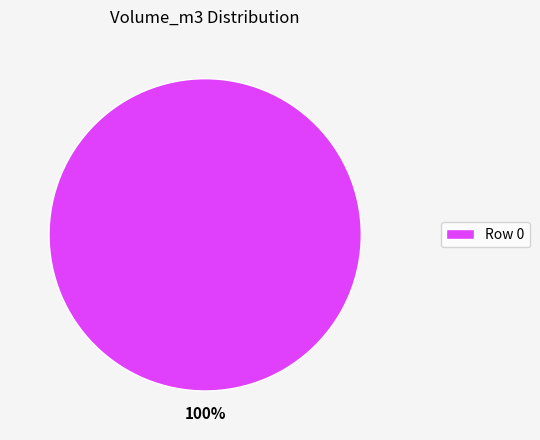

The Row 0 slice represents 87% of the pie. True or false?

False